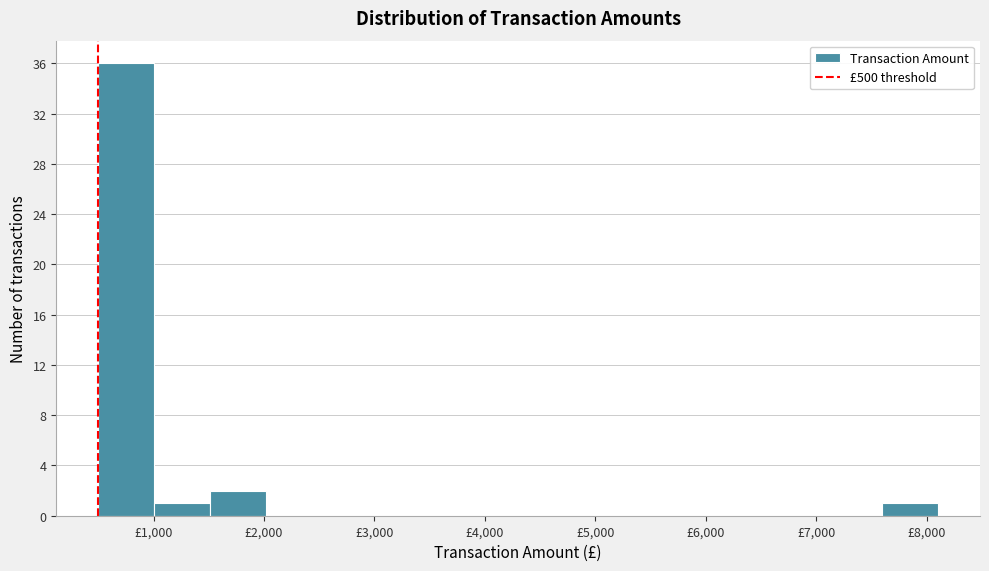

Which range on the x-axis has the tallest bar?

500 to 1000